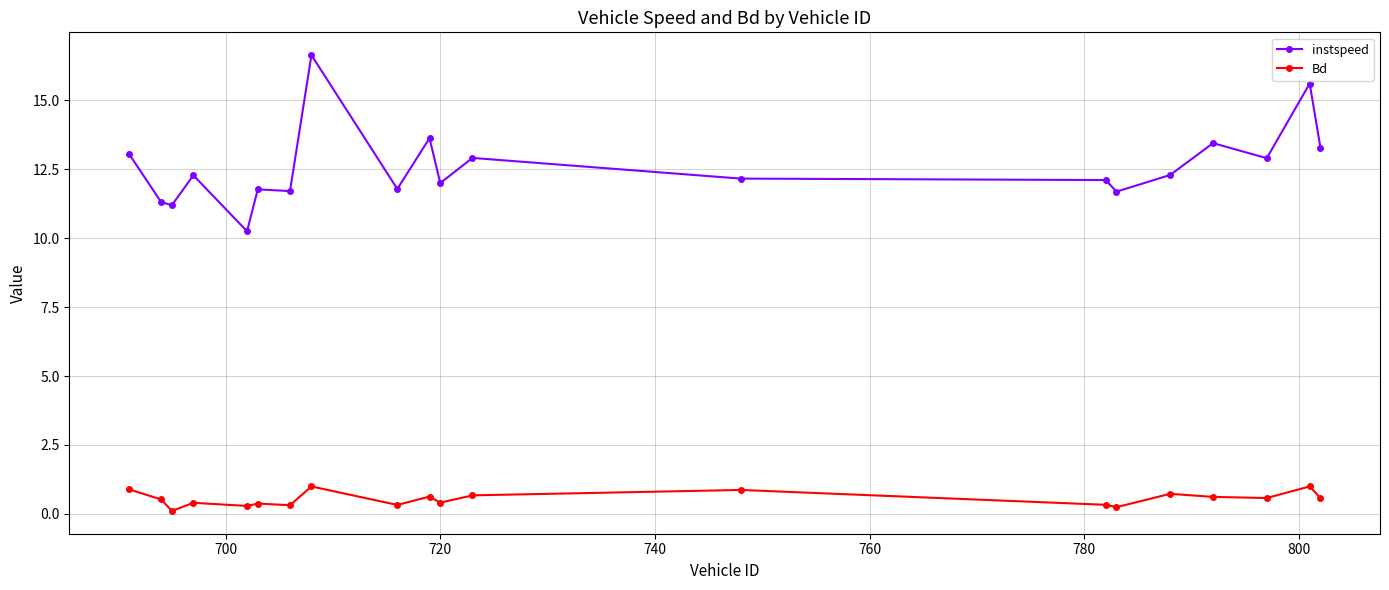

Rank the series by their maximum value, from lowest to highest.

Bd, instspeed